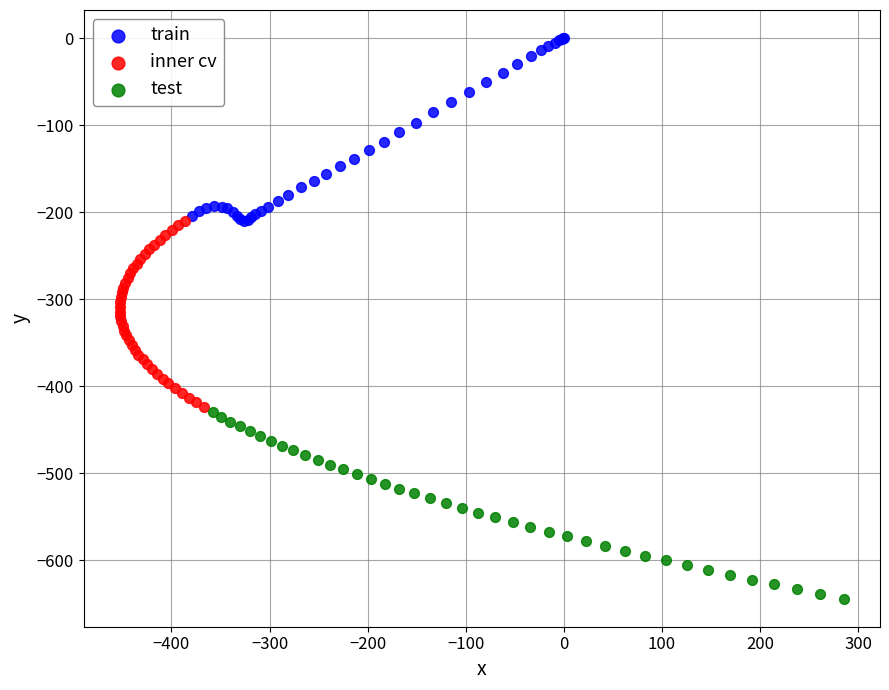

Which series contains the lowest Y value?

test